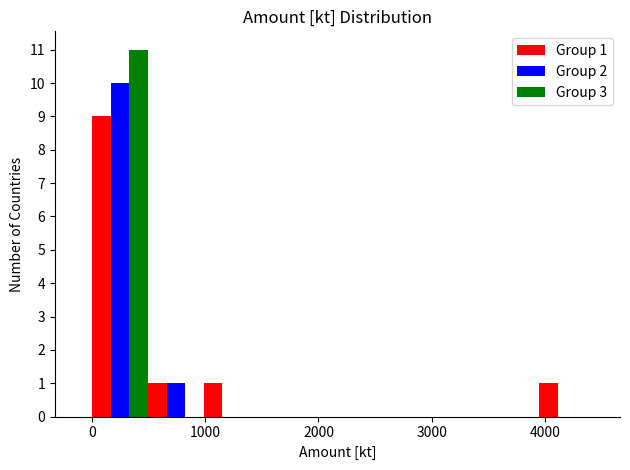

In the Group 3 series, which range on the x-axis has the tallest bar?

0 to 500